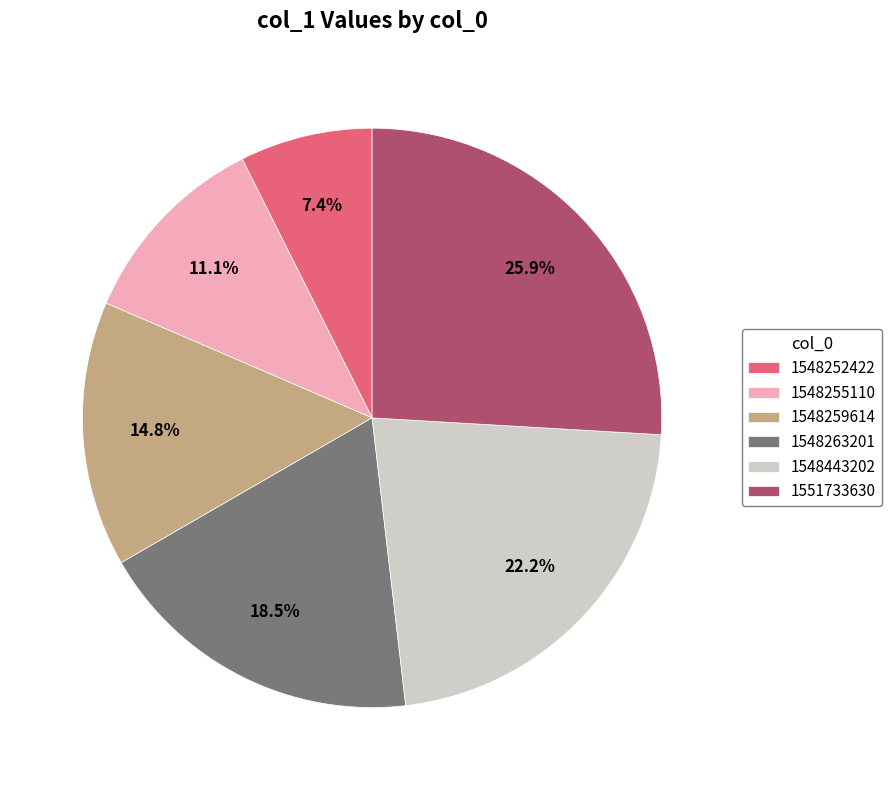

How many slices are in this pie chart?

6